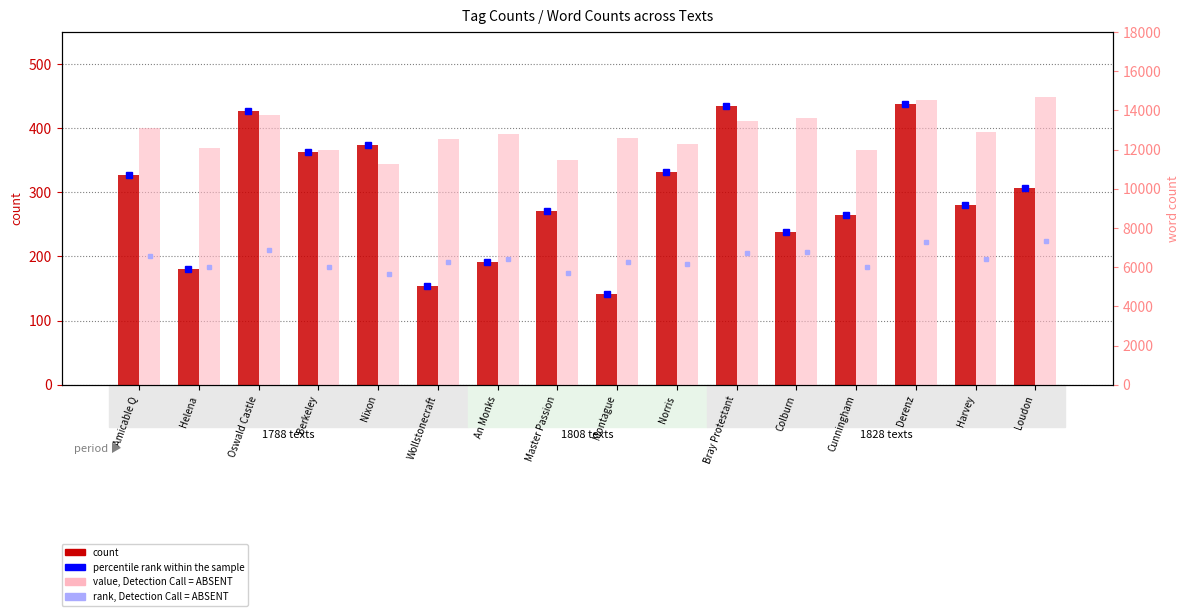

Where does the value, Detection Call = ABSENT series first go above 12787?

Amicable Q